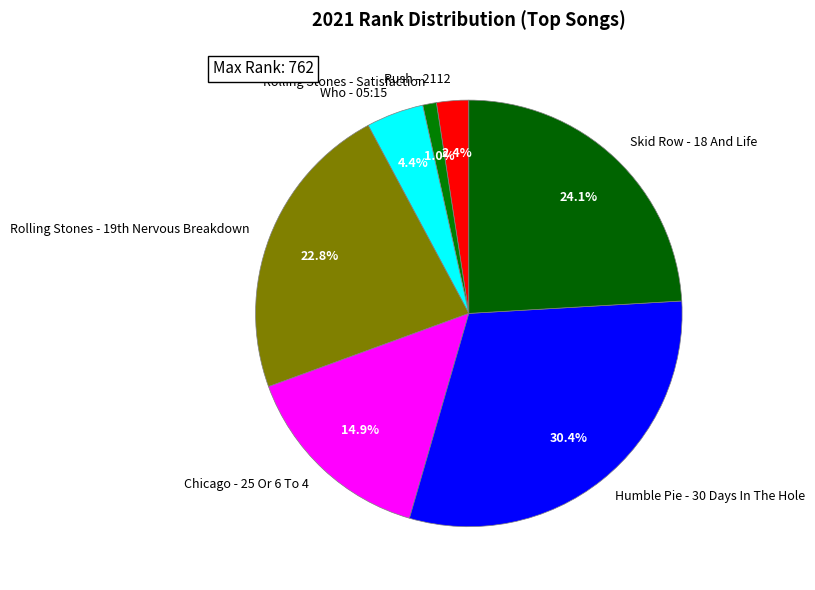

Is it true that Who - 05:15 is 4% of the pie?

True